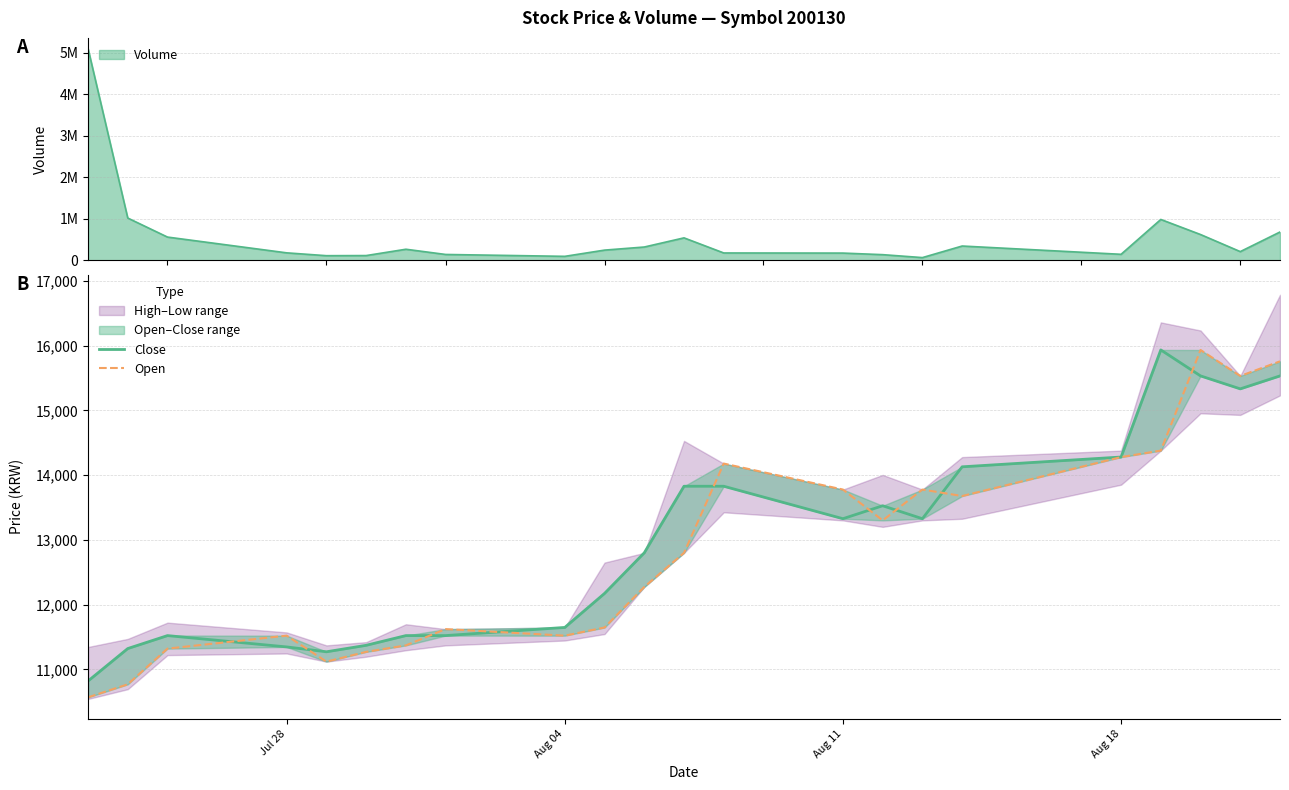

What is the value of the Close point at the 6th from the left?

11373